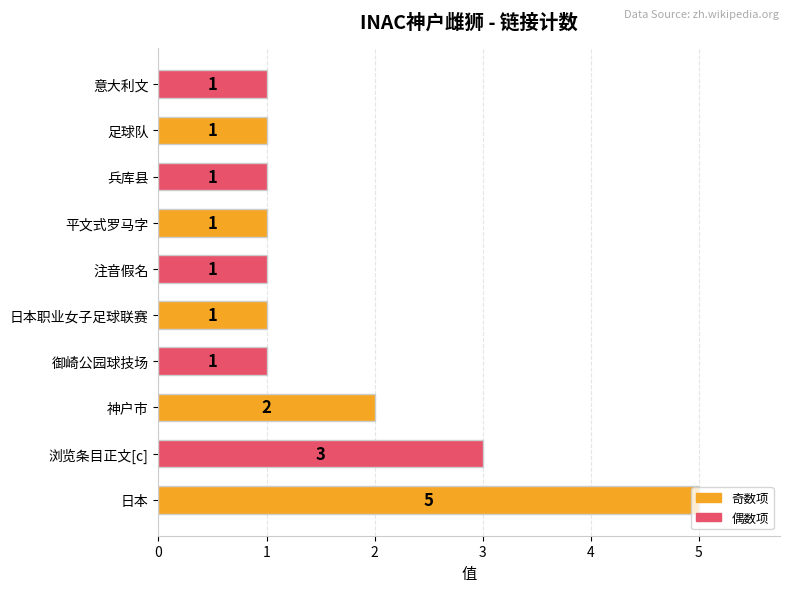

What is the average value?

2